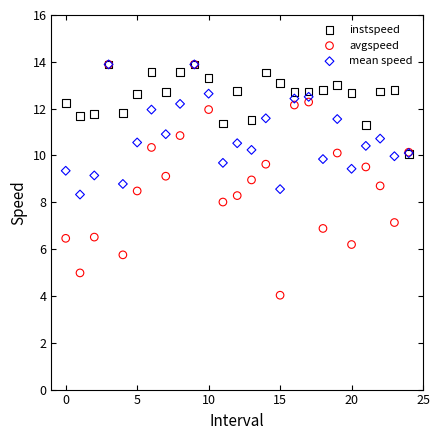

What are all the series names shown in the legend?

instspeed, avgspeed, mean speed